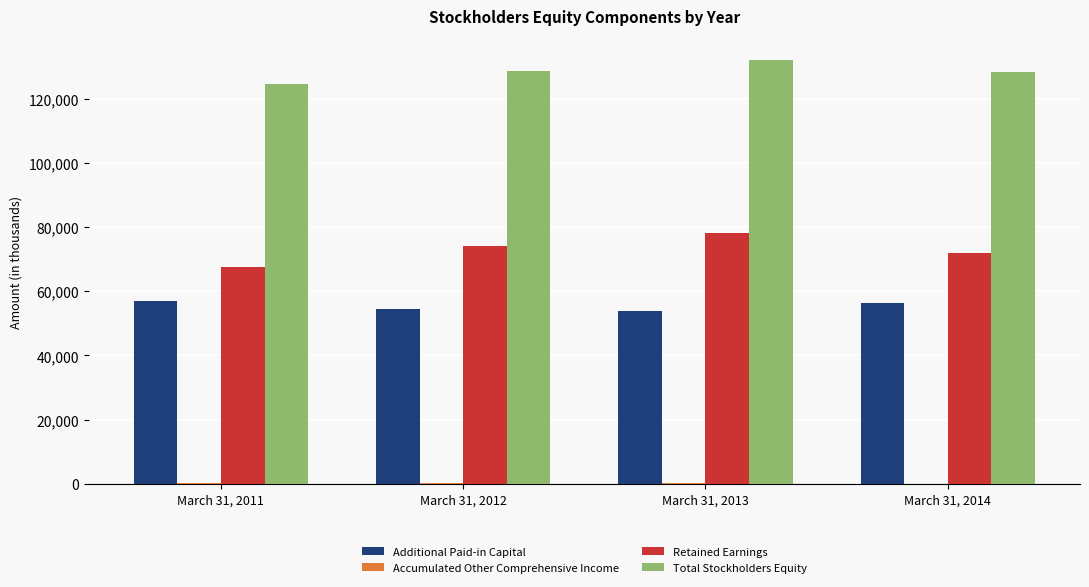

Which series has the largest total across all categories?

Total Stockholders Equity